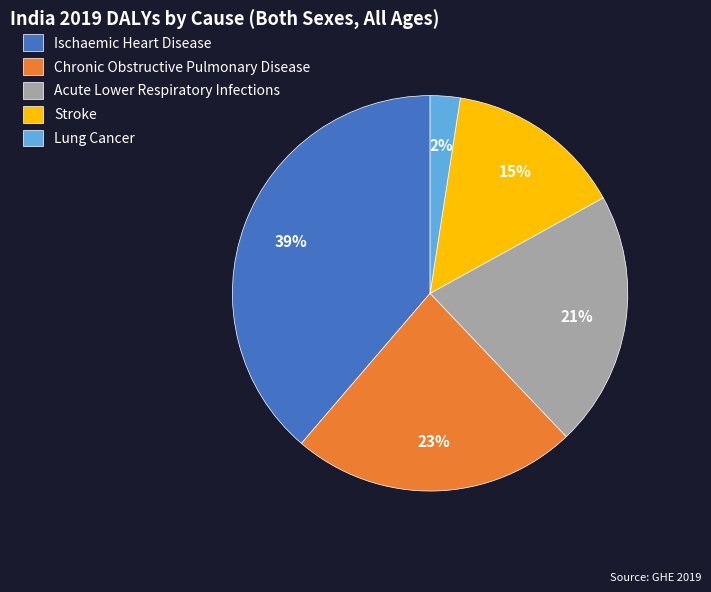

Approximately how many times larger is the value at Ischaemic Heart Disease compared to Chronic Obstructive Pulmonary Disease?

1.7